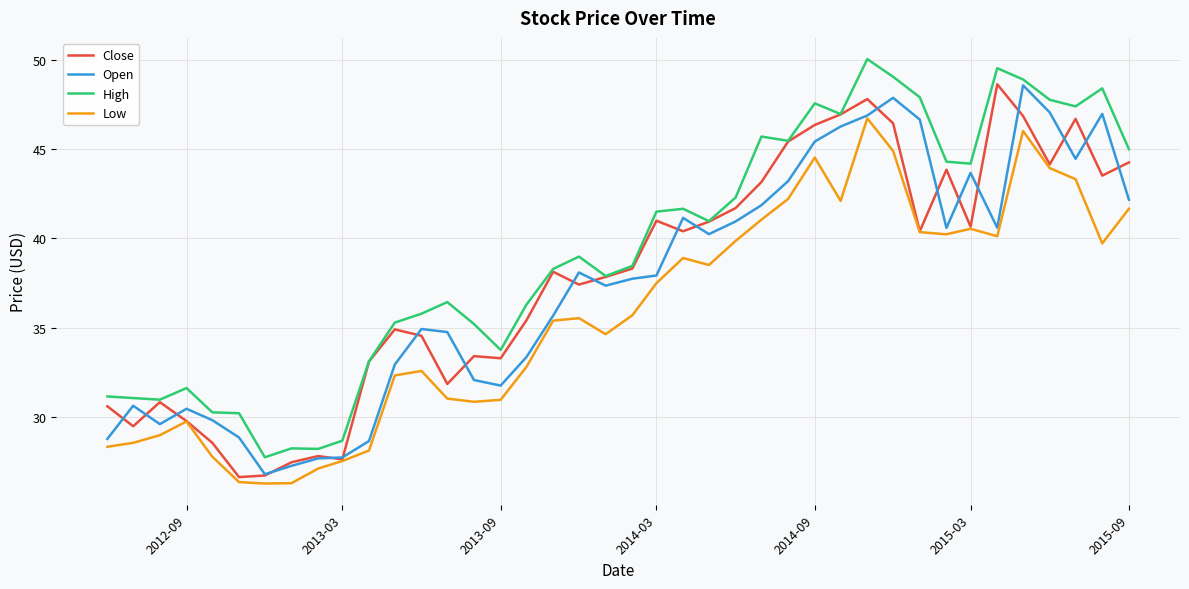

Which series has the largest total across all categories?

High